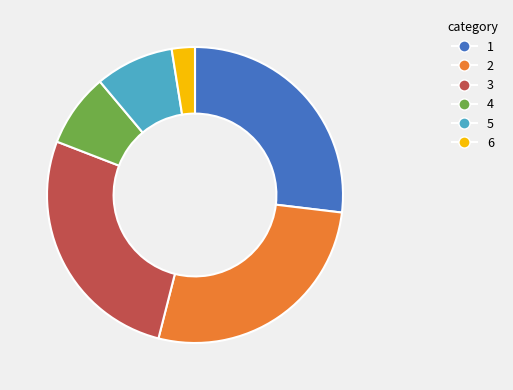

How many slices are in this pie chart?

6